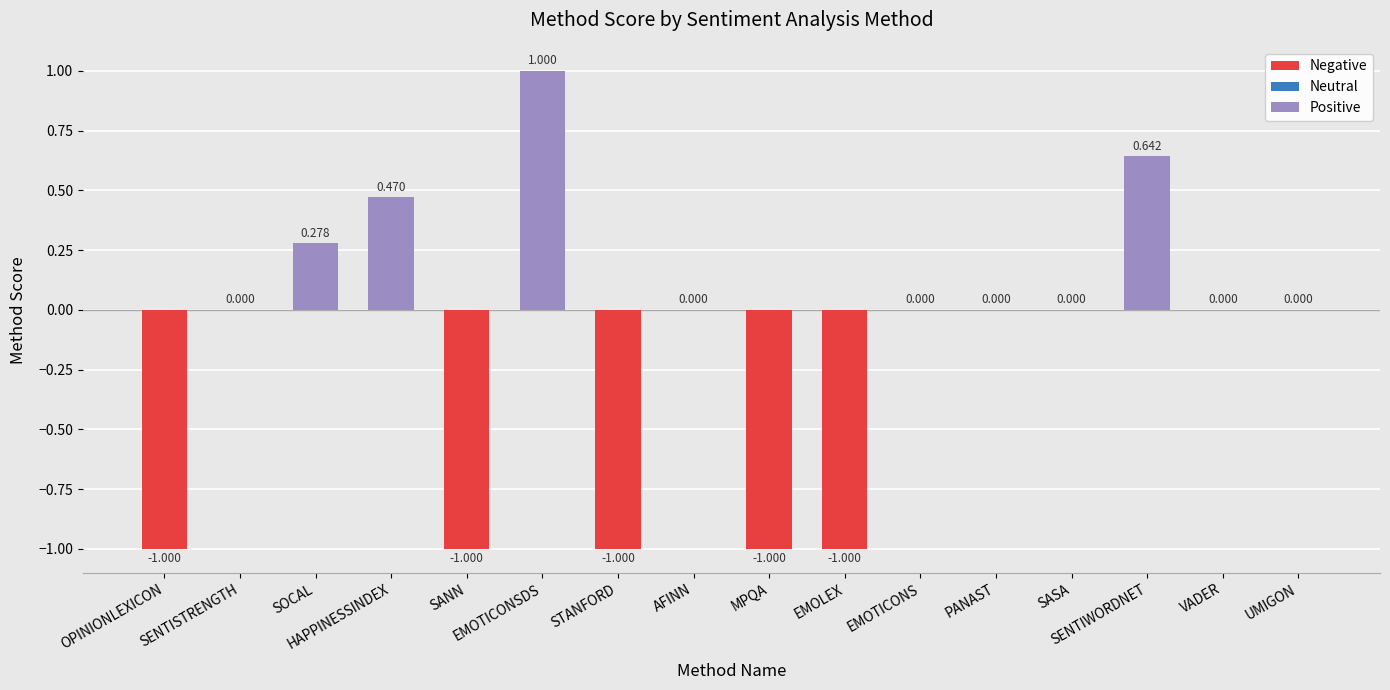

How many values are between -1 and 0?

12